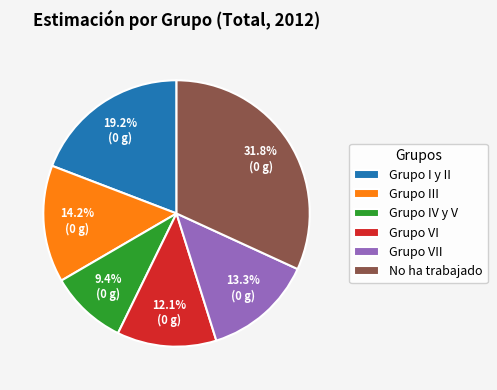

Is it true that Grupo I y II is 19% of the pie?

True